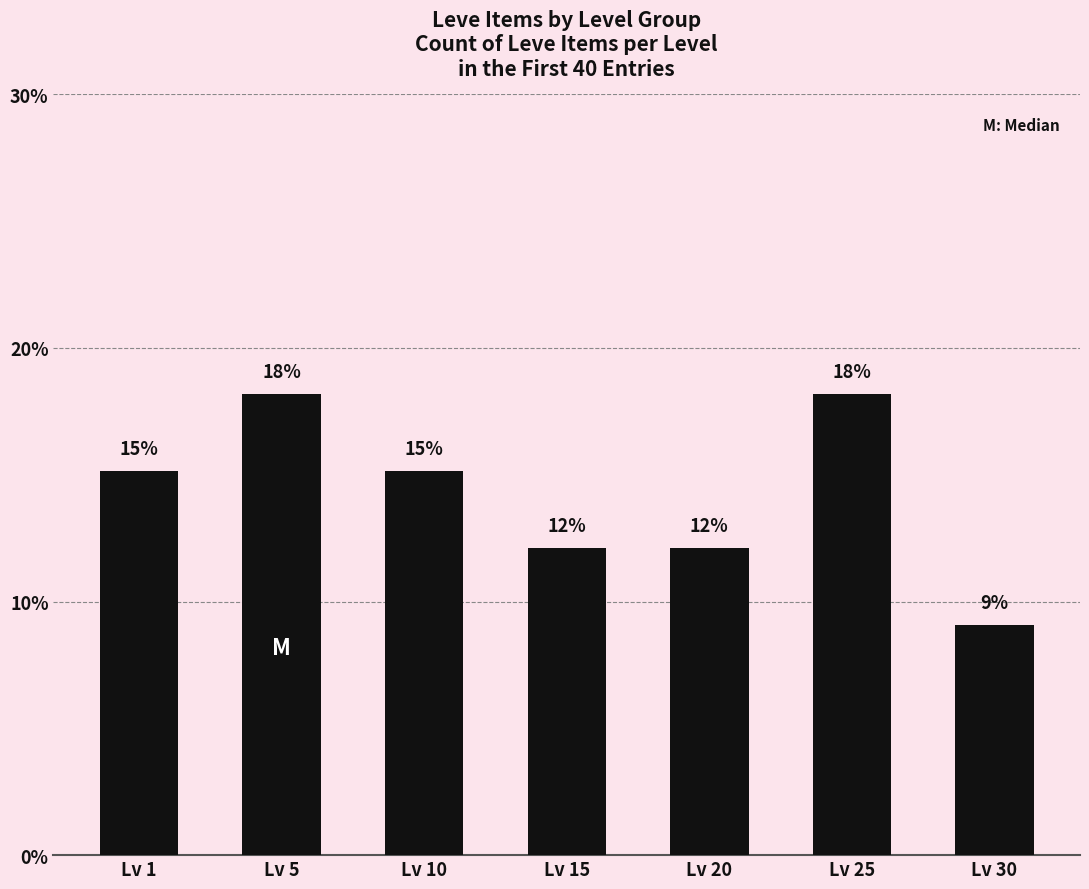

Rank the categories by value from lowest to highest.

Lv 30, Lv 15, Lv 20, Lv 1, Lv 10, Lv 5, Lv 25